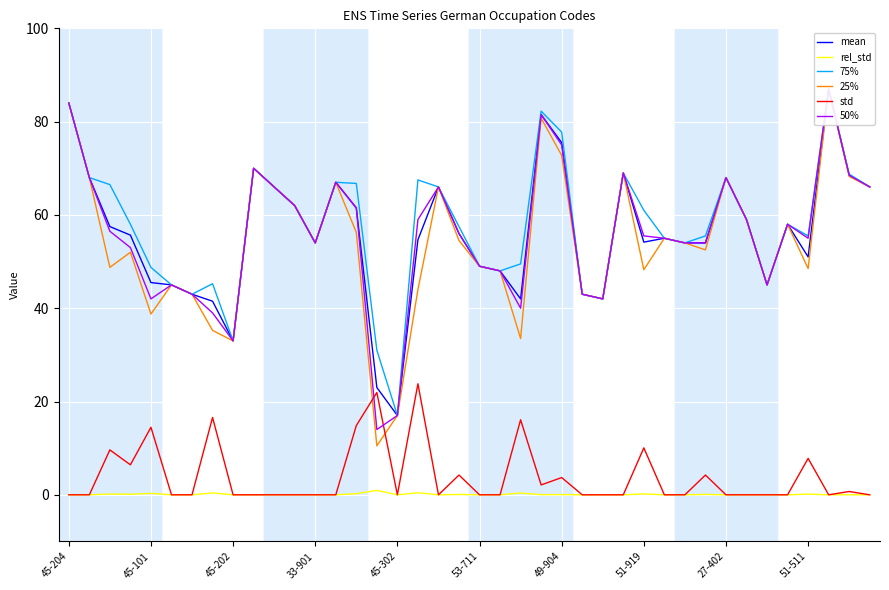

At how many categories does at least one series exceed 1?

40